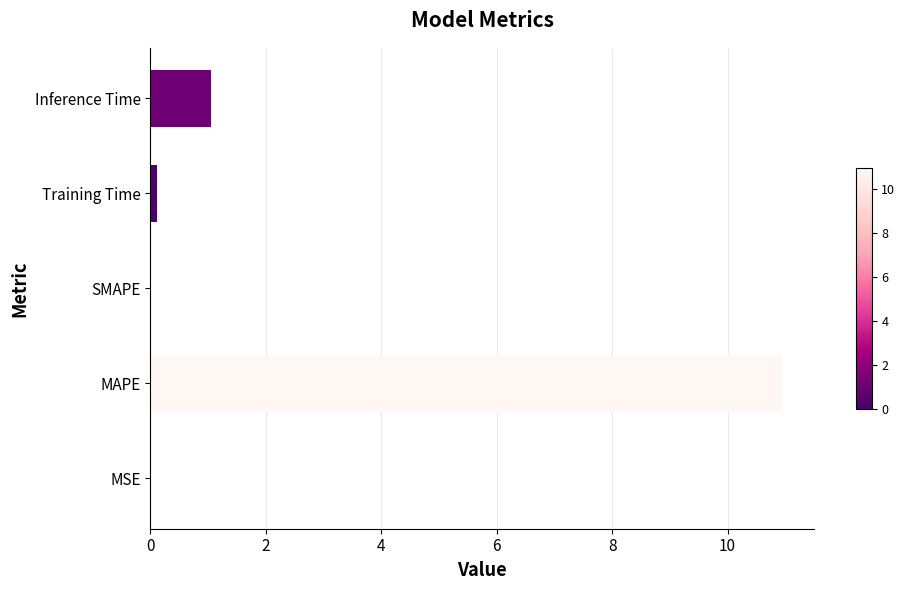

What is the sum of the values at Inference Time and SMAPE?

1.1